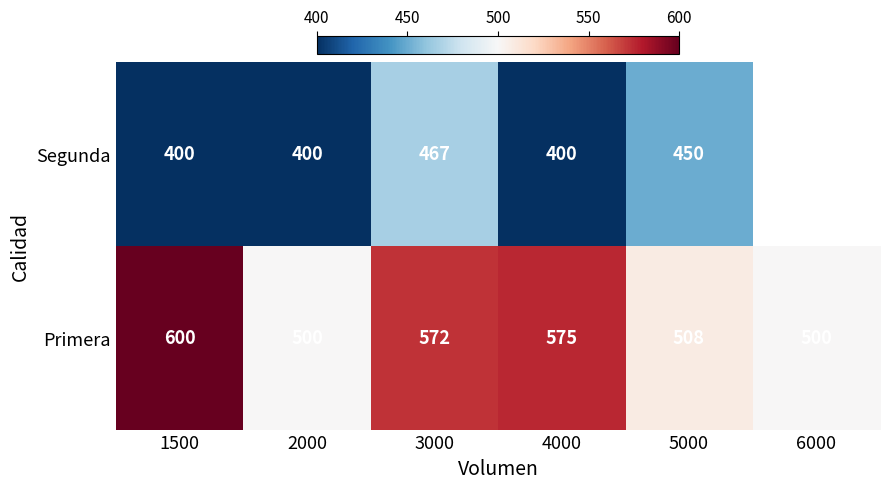

What is the difference between the maximum and minimum values in the Primera series?

100